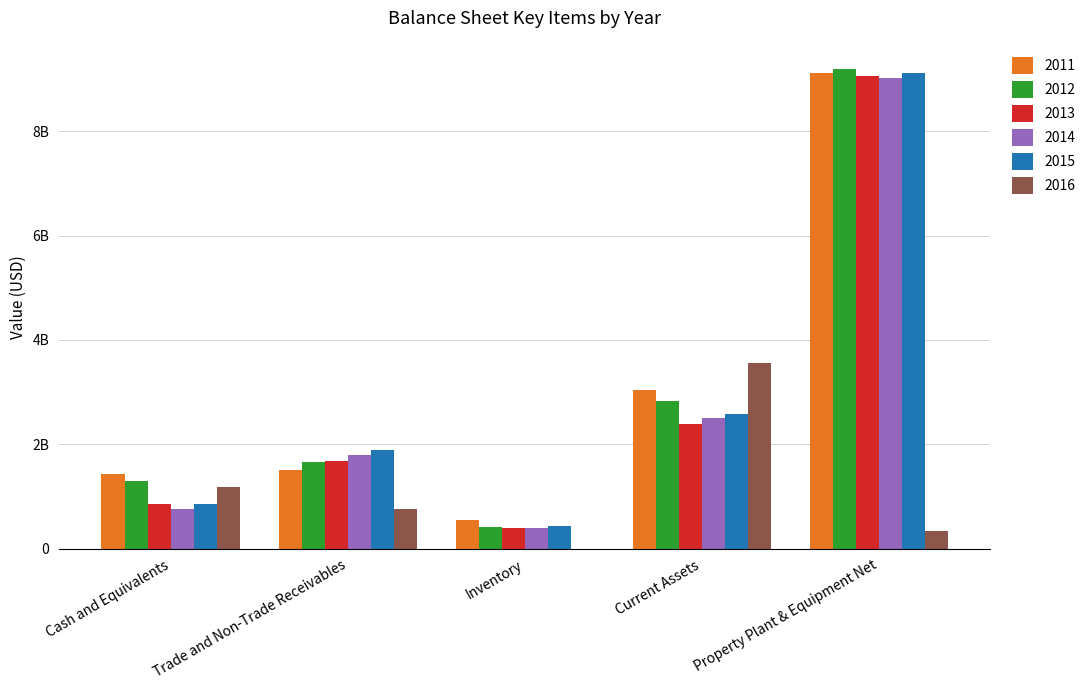

What is the total value across all series at Trade and Non-Trade Receivables?

9286000000